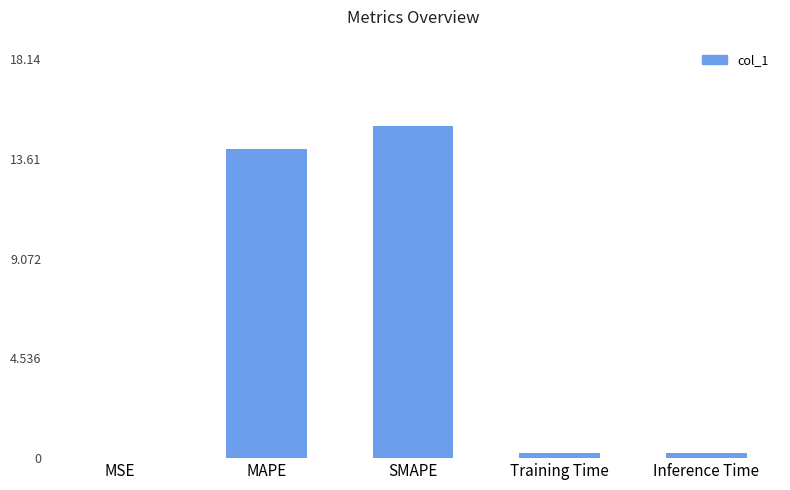

What is the sum of all values?

29.6